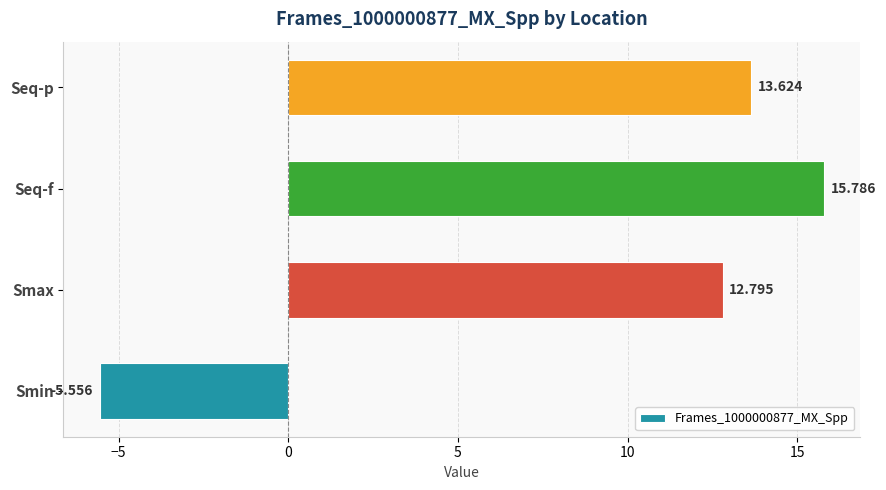

How many values are above zero?

3